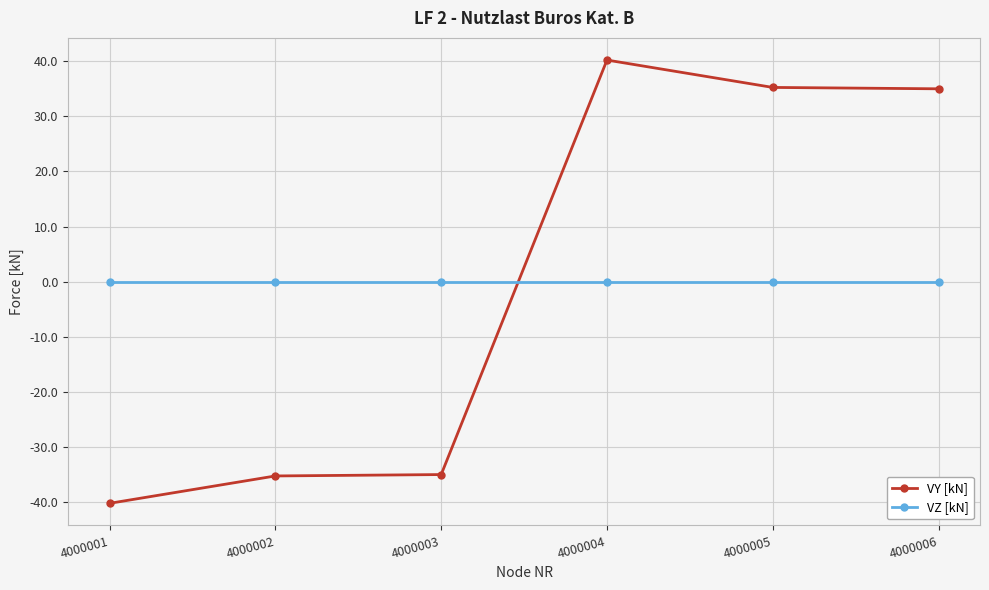

Which category has the highest value across all series?

4000004